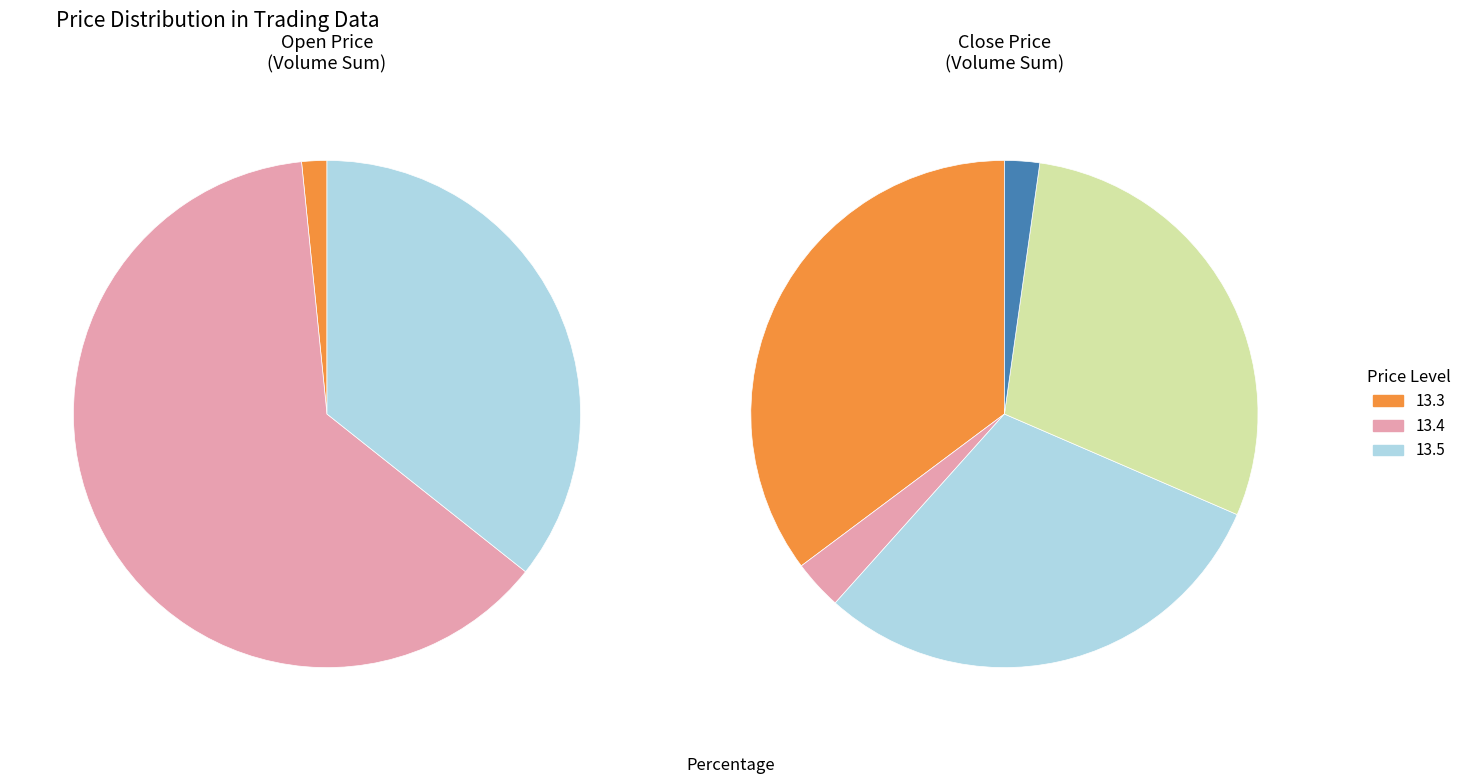

Is it true that 27 is 3% of the pie?

True